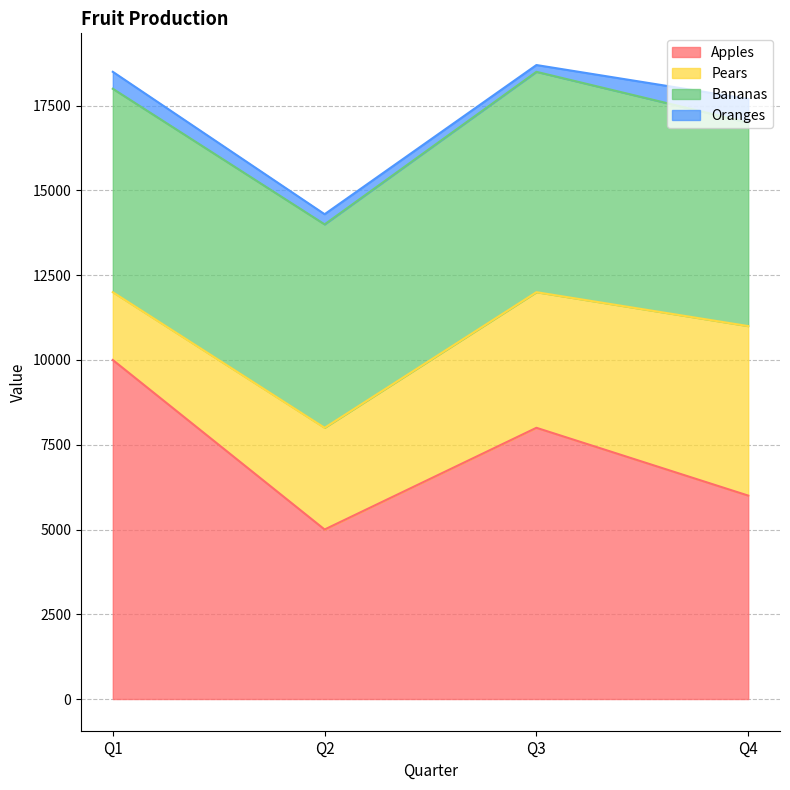

True or false: Bananas has a value of 6000 at 5000.

True